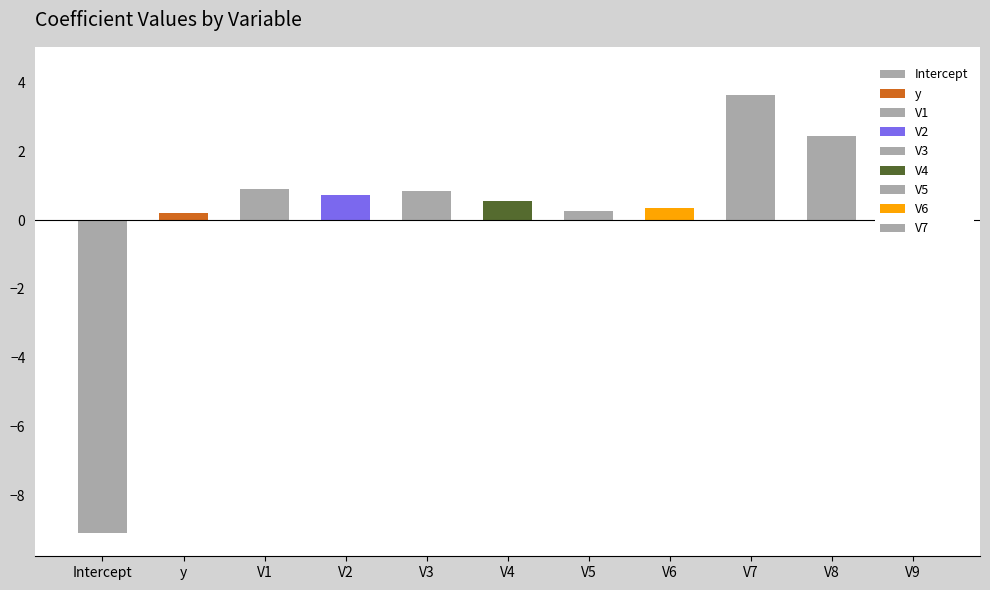

Is it true that the value at Intercept is -9.1?

True